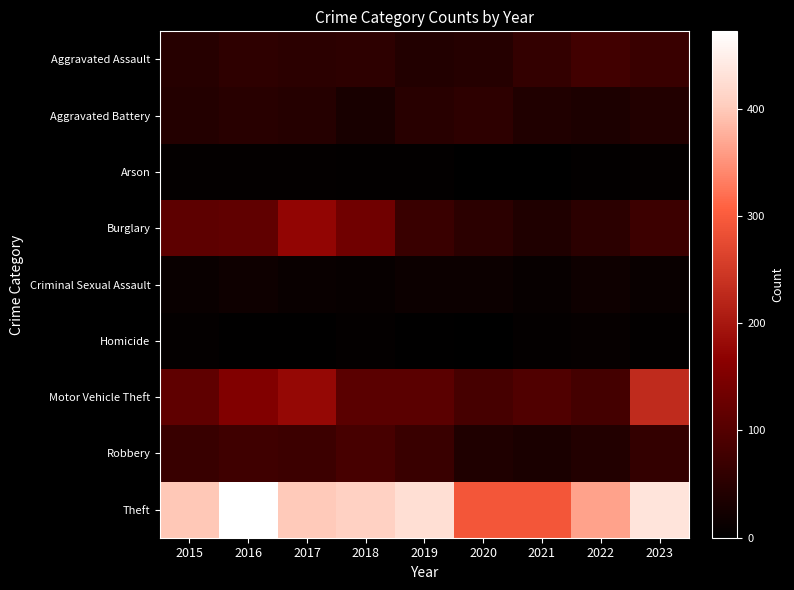

At how many categories does at least one series exceed 91?

9